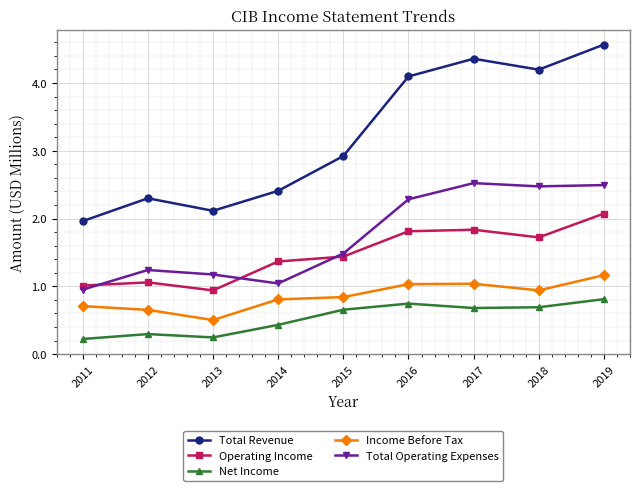

Is the value of Operating Income at 2012 greater than the value of Total Operating Expenses at 2017?

No